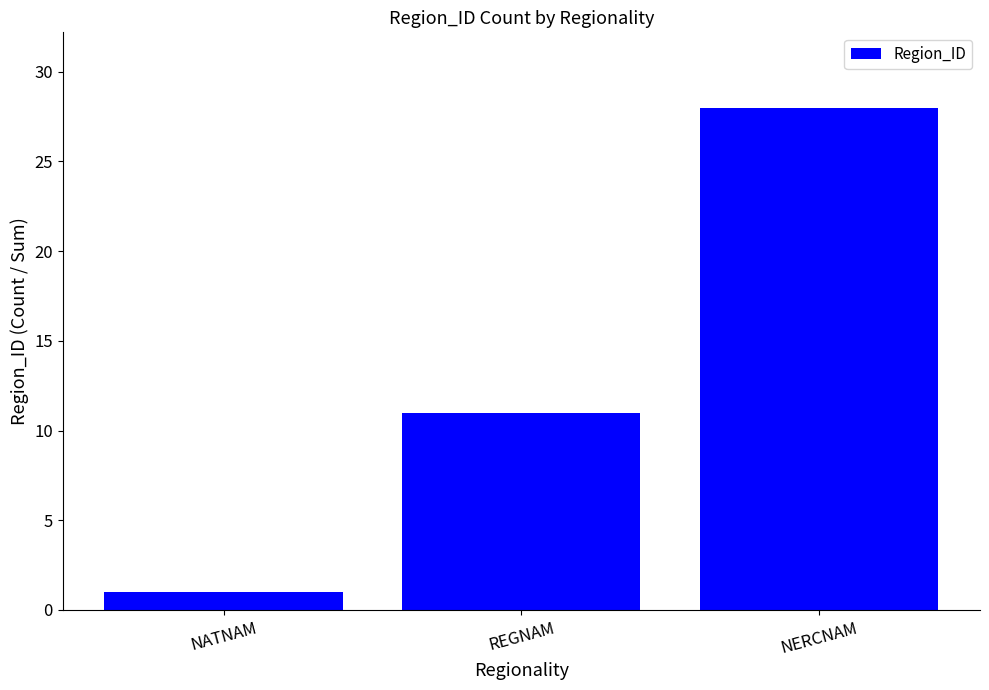

Reading left to right, list all the values displayed in this chart.

1	11	28